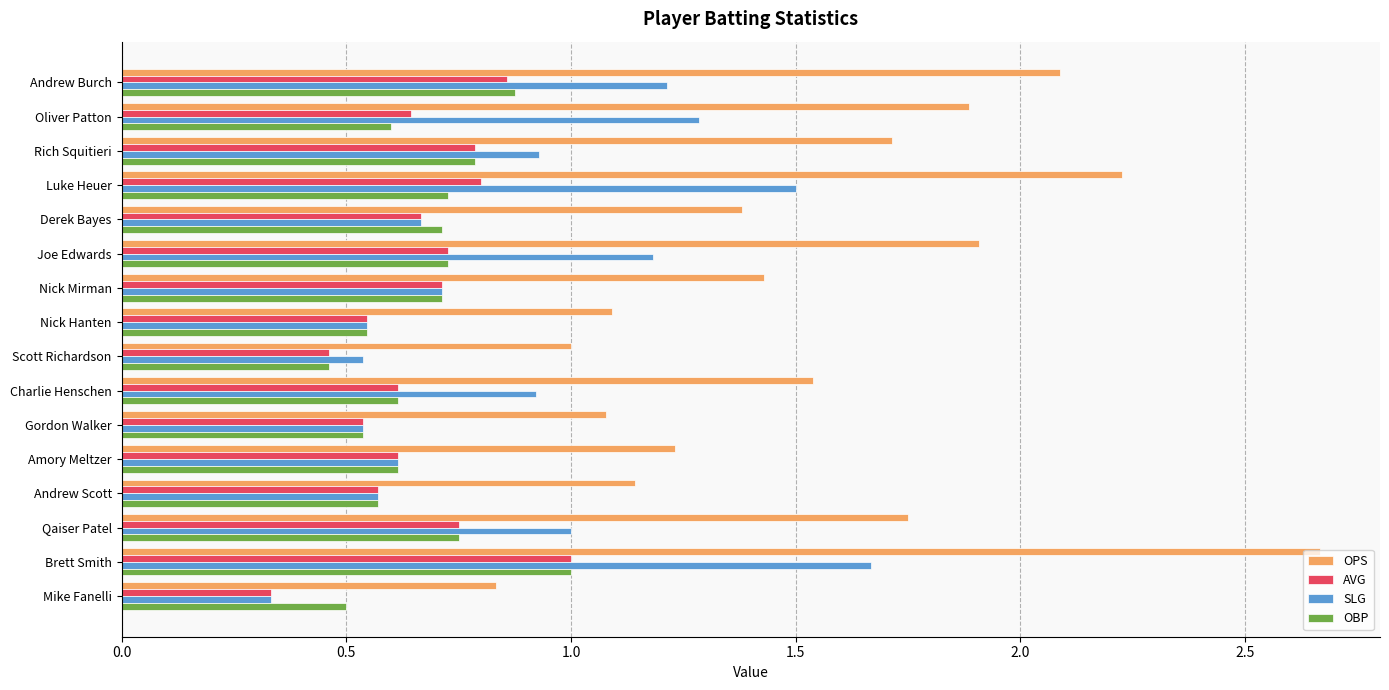

Which series changed the most between Andrew Burch and Nick Mirman?

OPS